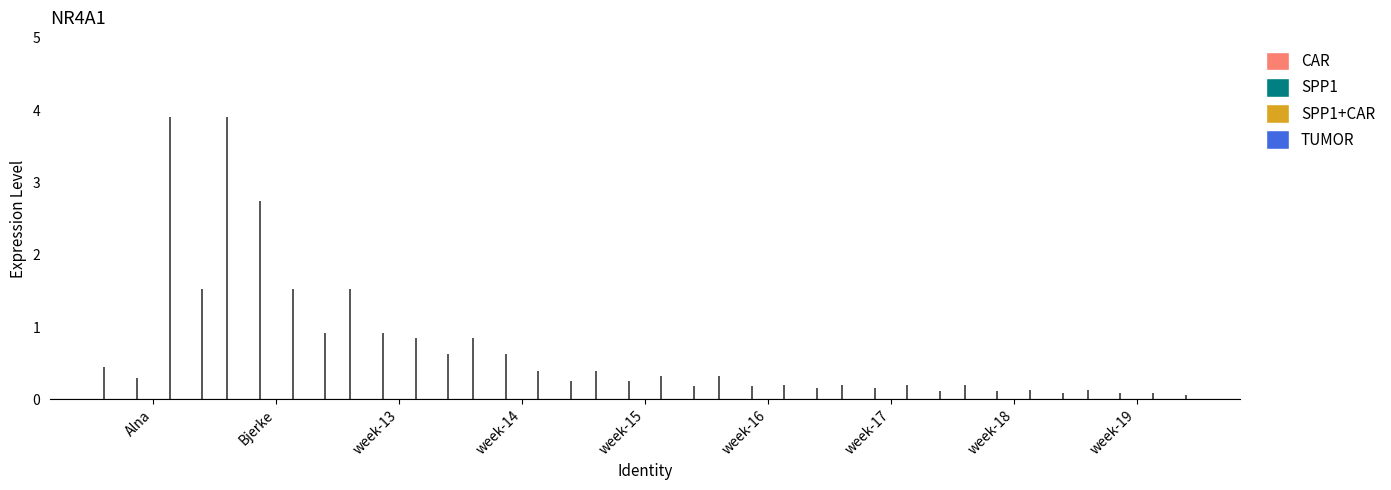

Which has a higher value, Alna or Bjerke?

Bjerke